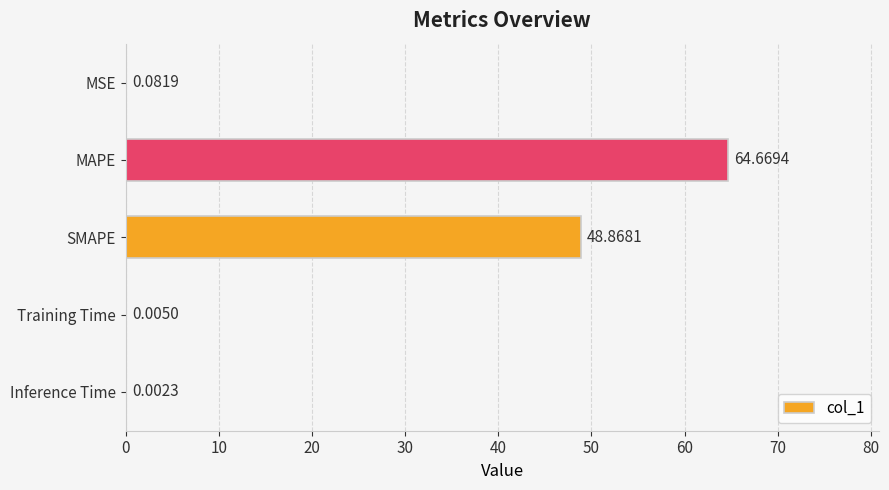

At which label is the value closest to 32?

SMAPE